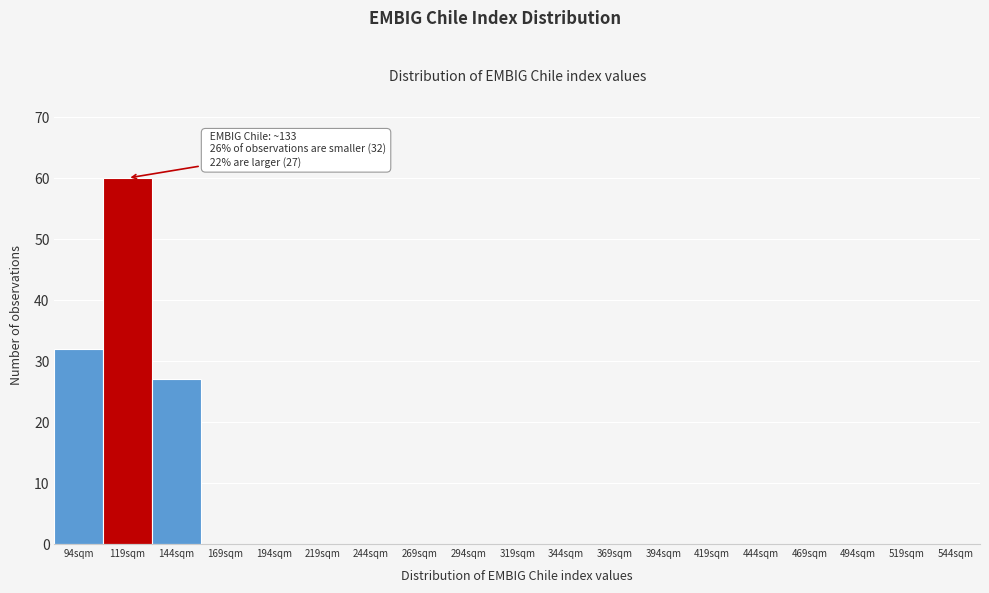

Reading left to right, extract all data points from this chart.

94sqm=32	119sqm=60	144sqm=27	169sqm=0	194sqm=0	219sqm=0	244sqm=0	269sqm=0	294sqm=0	319sqm=0	344sqm=0	369sqm=0	394sqm=0	419sqm=0	444sqm=0	469sqm=0	494sqm=0	519sqm=0	544sqm=0